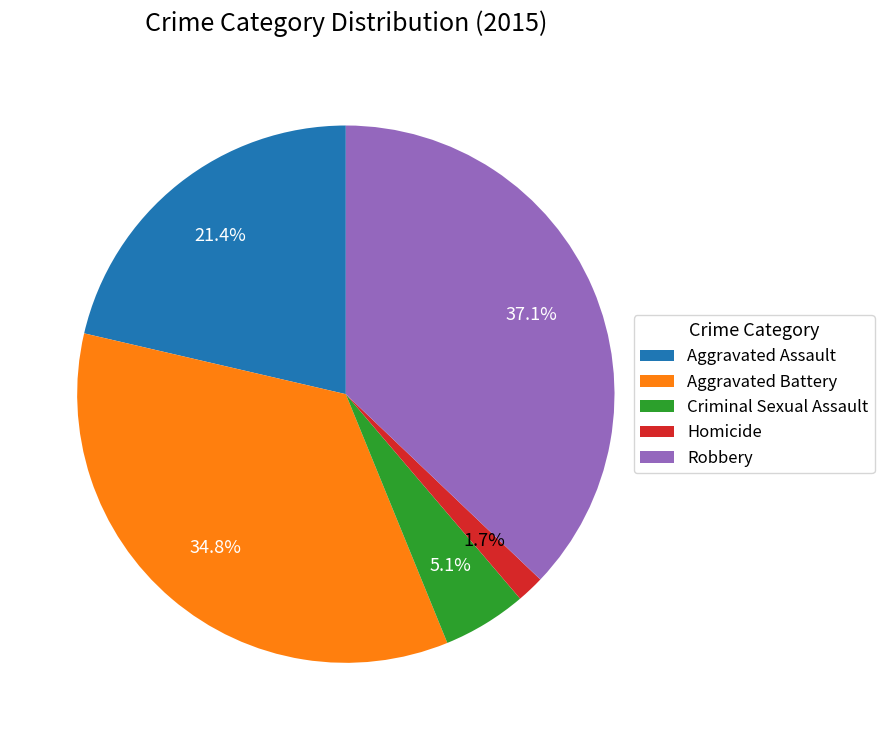

Between Aggravated Battery and Criminal Sexual Assault, which is larger?

Aggravated Battery